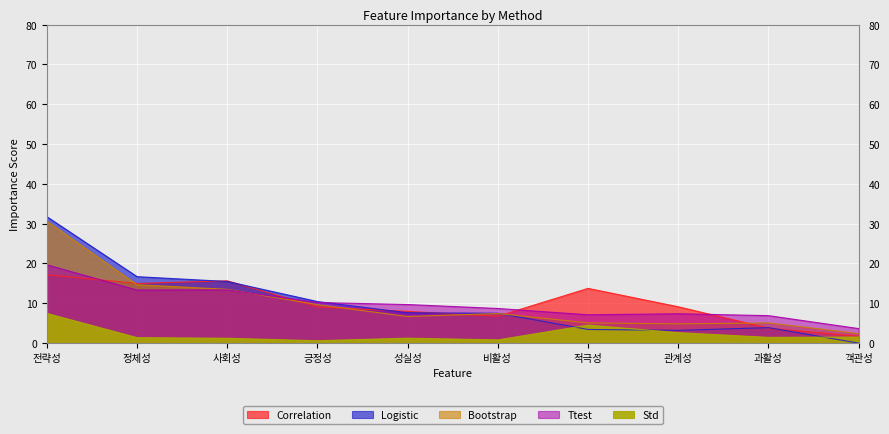

Reading right to left, what are all the values shown in this chart?

Correlation: 1.7	3.8	9.1	13.8	6.8	8.0	9.1	15.7	15.0	17.2
Logistic: 0.0	3.9	3.2	3.4	7.5	7.6	10.4	15.5	16.7	31.8
Bootstrap: 2.4	5.1	4.8	5.1	7.4	6.7	9.7	13.5	14.7	30.6
Ttest: 3.6	6.9	7.4	7.1	8.7	9.7	10.2	13.4	13.3	19.7
Std: 1.5	1.4	2.6	4.5	0.8	1.2	0.6	1.2	1.4	7.5